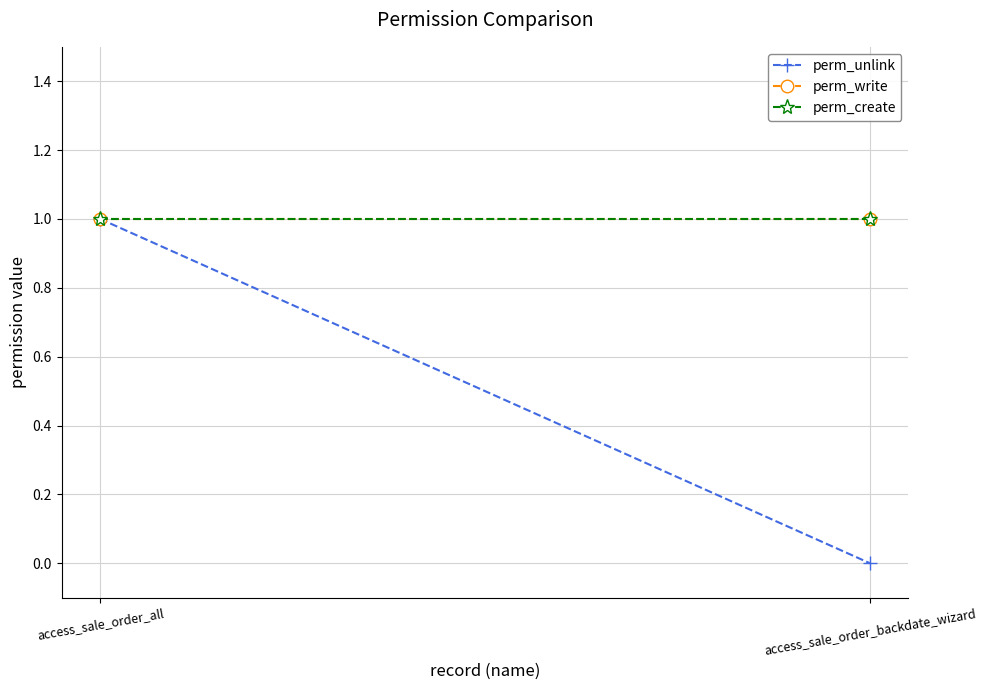

Rank the categories by perm_write value from highest to lowest.

access_sale_order_all, access_sale_order_backdate_wizard